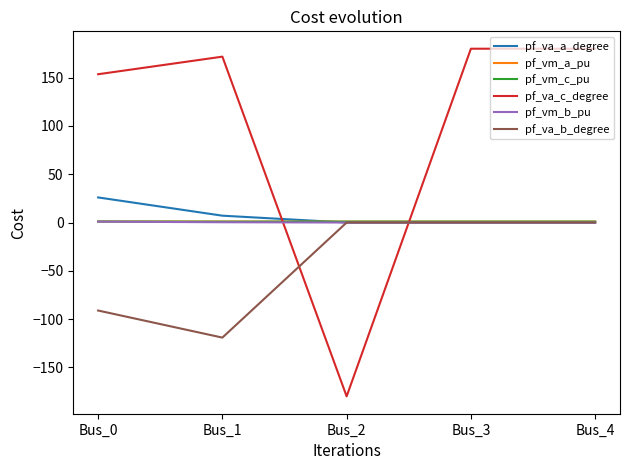

Which label corresponds to the smallest value in the chart?

Bus_2